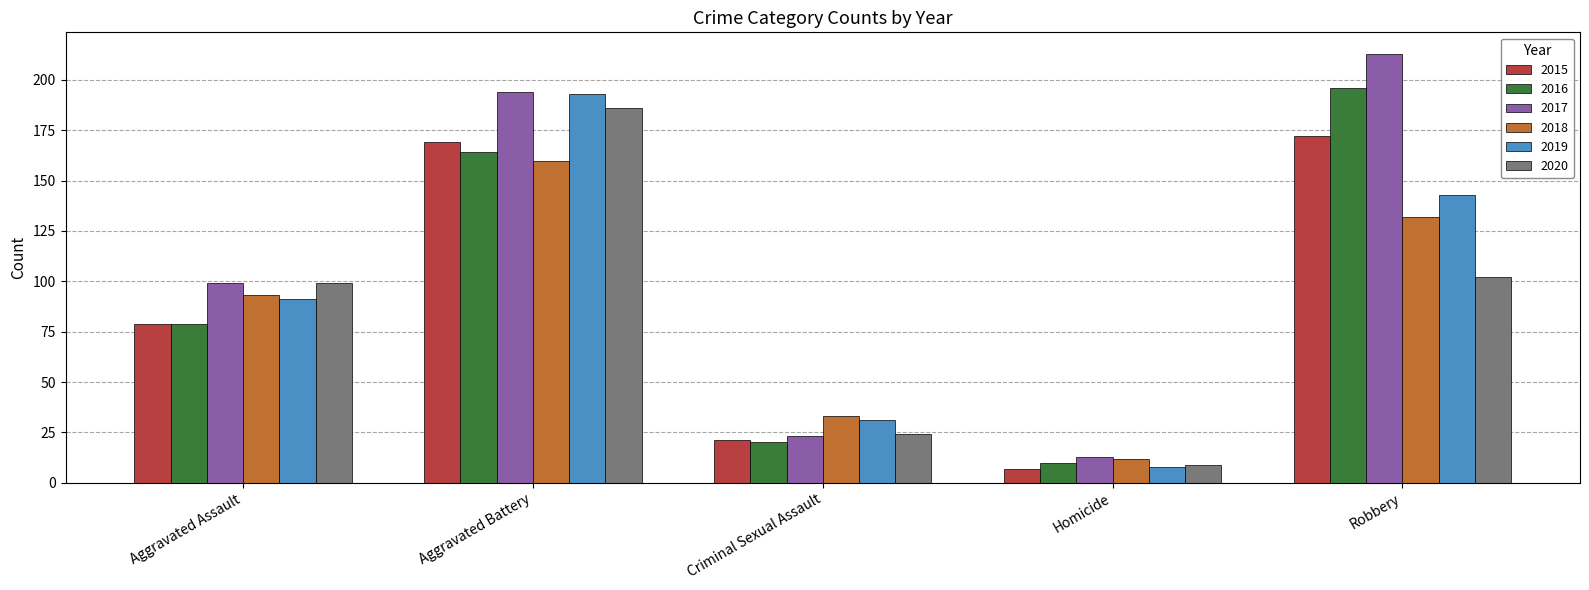

Count the 2018 values in the range 33 to 132.

3